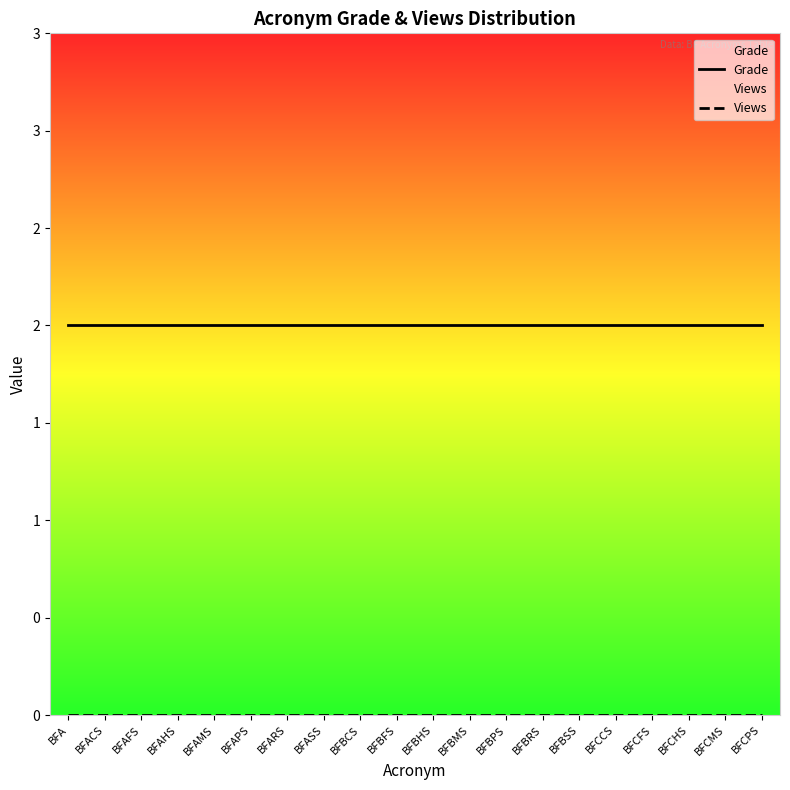

Reading left to right, extract all data points from this chart.

Grade: BFA=2	BFACS=2	BFAFS=2	BFAHS=2	BFAMS=2	BFAPS=2	BFARS=2	BFASS=2	BFBCS=2	BFBFS=2	BFBHS=2	BFBMS=2	BFBPS=2	BFBRS=2	BFBSS=2	BFCCS=2	BFCFS=2	BFCHS=2	BFCMS=2	BFCPS=2
Views: BFA=0	BFACS=0	BFAFS=0	BFAHS=0	BFAMS=0	BFAPS=0	BFARS=0	BFASS=0	BFBCS=0	BFBFS=0	BFBHS=0	BFBMS=0	BFBPS=0	BFBRS=0	BFBSS=0	BFCCS=0	BFCFS=0	BFCHS=0	BFCMS=0	BFCPS=0